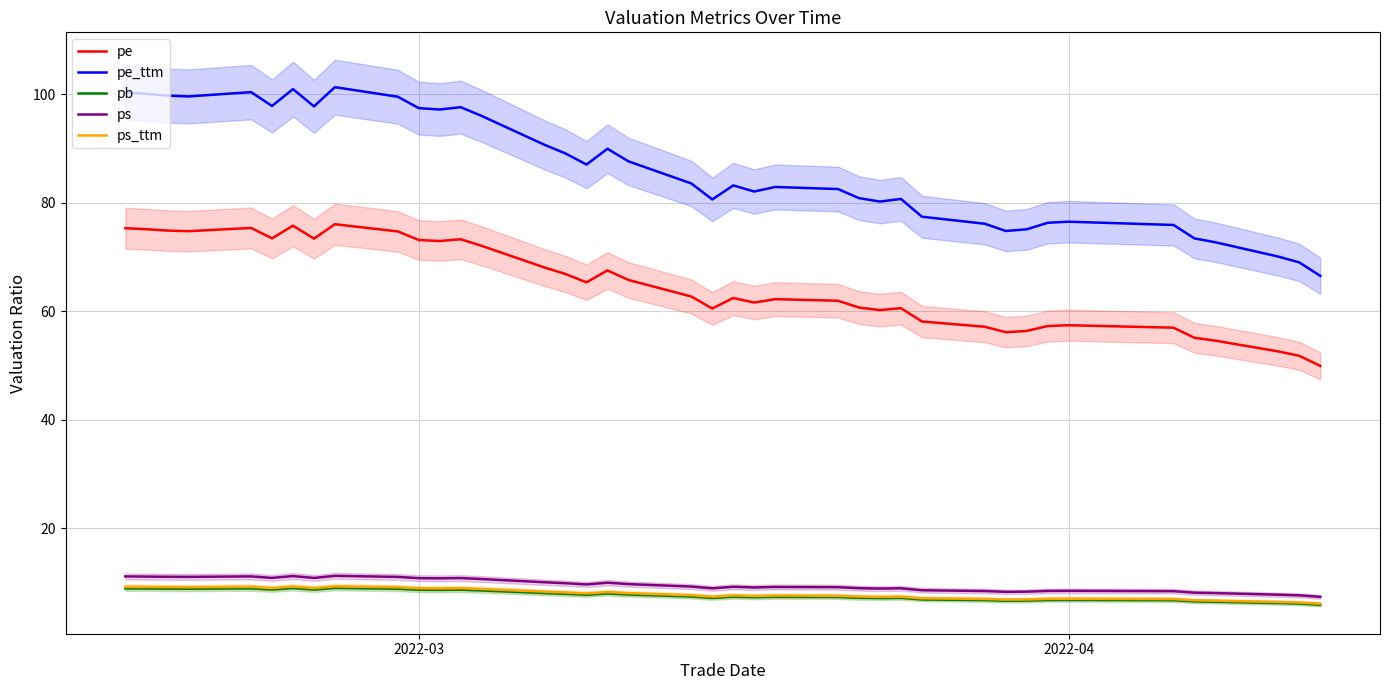

What is the smallest value displayed?

5.9